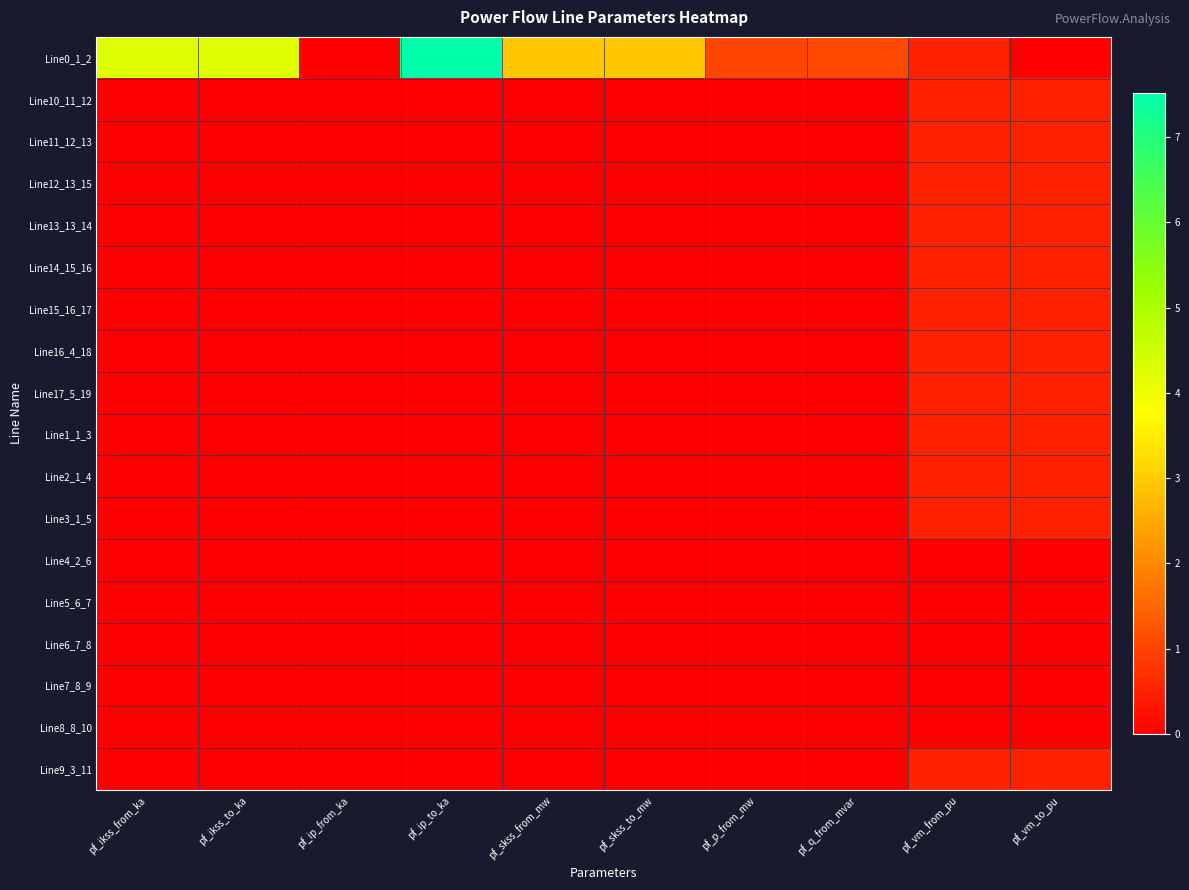

Which category has the lowest value across all series?

pf_ip_from_ka